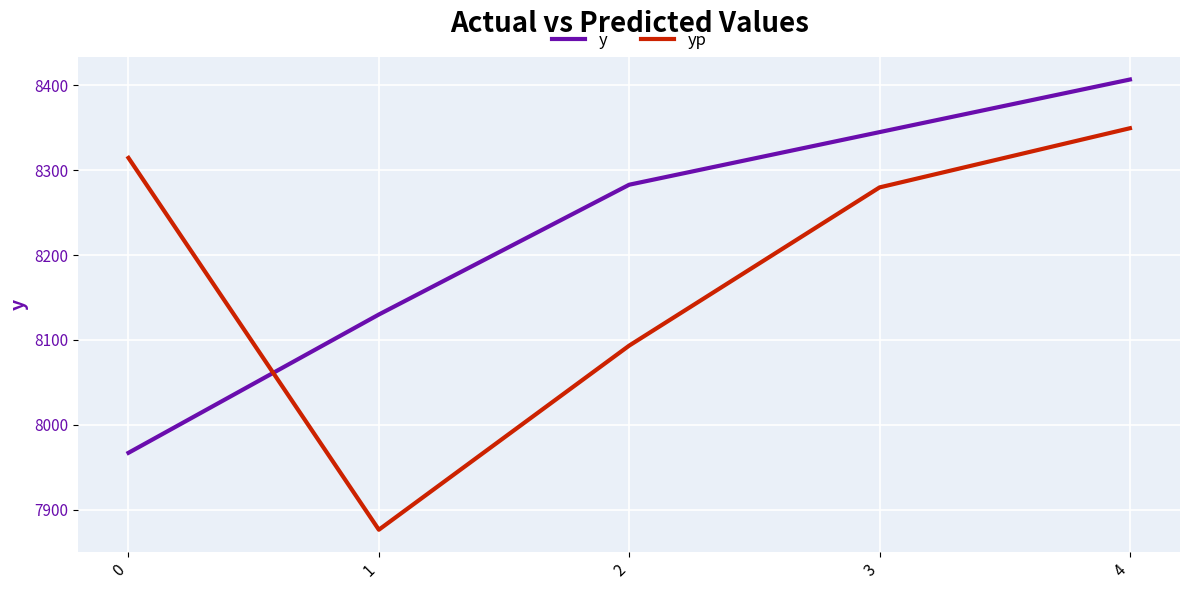

List the series in order of their peak value, lowest first.

yp, y